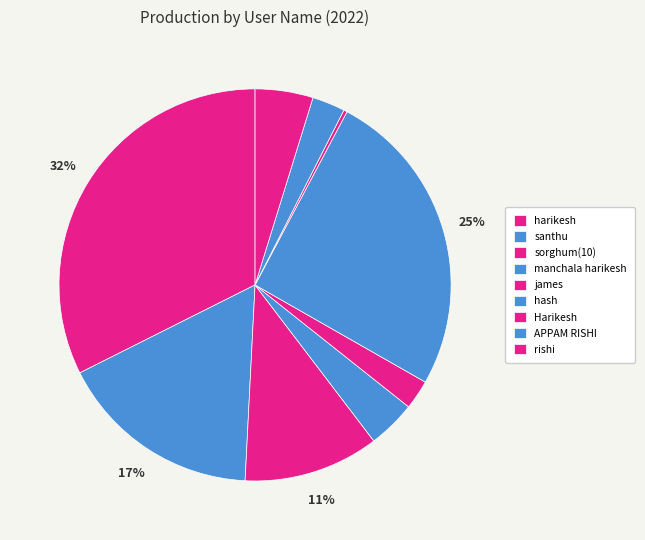

Which slice is the smallest?

Harikesh